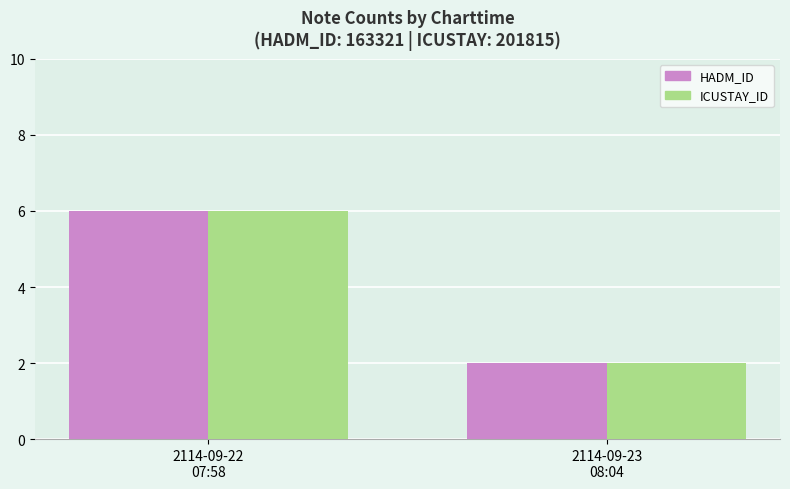

What is the lowest value of the ICUSTAY_ID series?

2